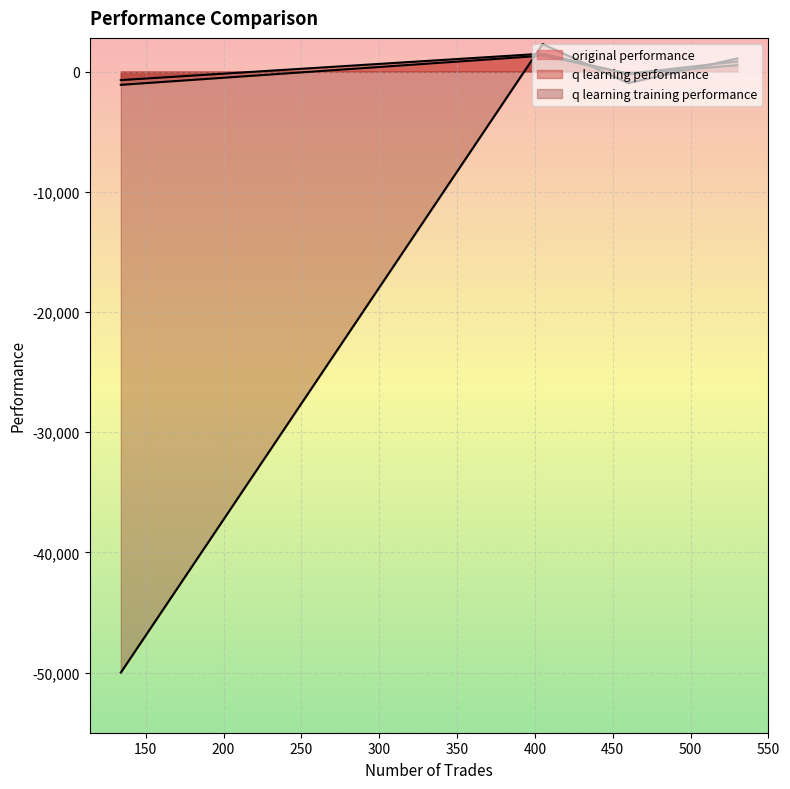

Which series has the largest total across all categories?

q learning performance